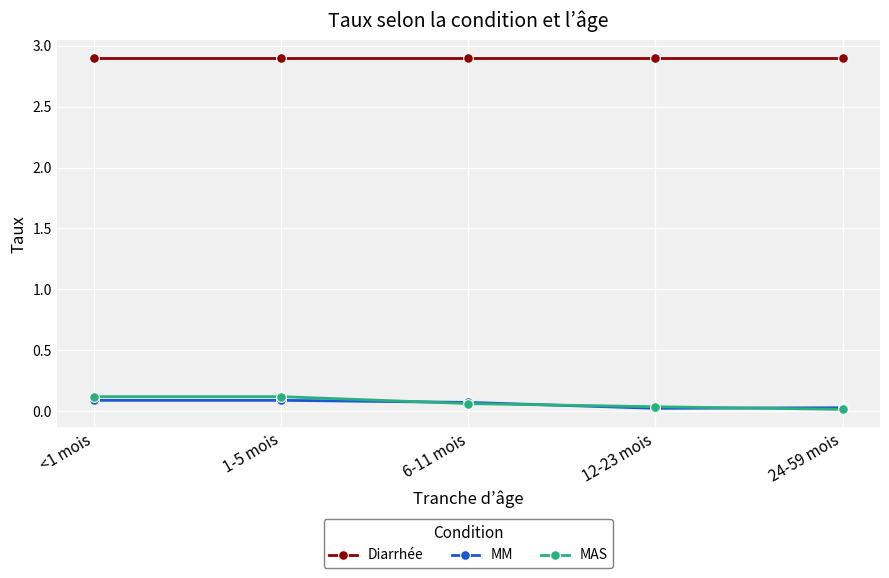

Does the chart display data point markers on the line(s)?

Yes